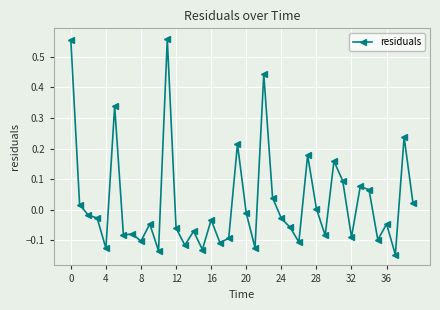

True or false: there are more than 0 points higher than both neighbors.

True